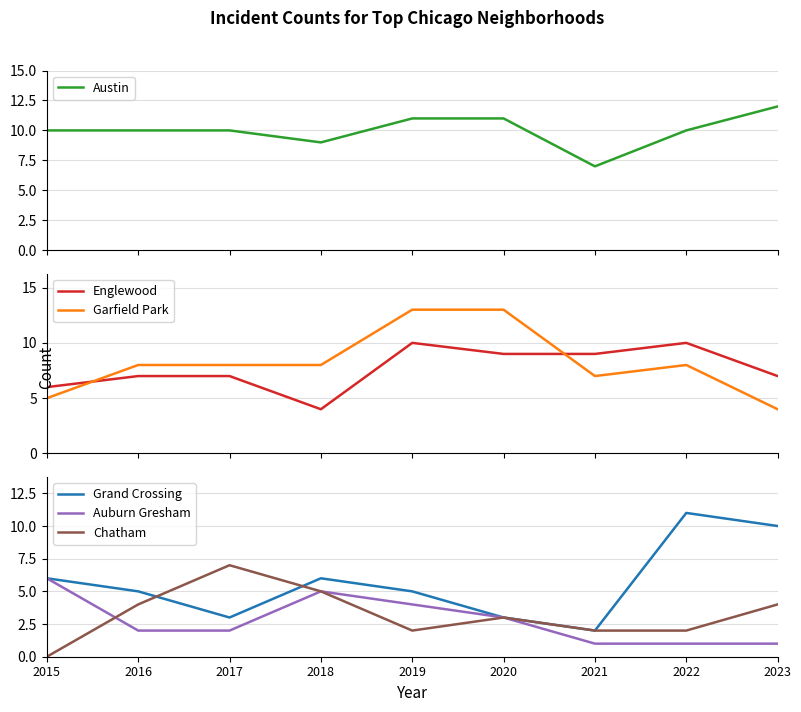

How many values in the Grand Crossing series exceed 5?

4